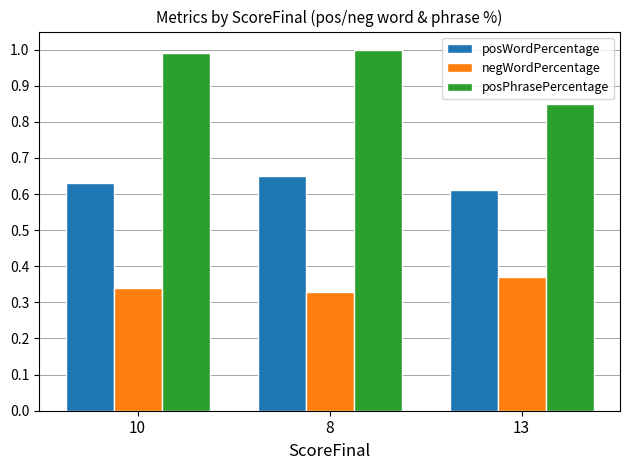

Is the value of posWordPercentage at 8 greater than the value of negWordPercentage at 8?

Yes